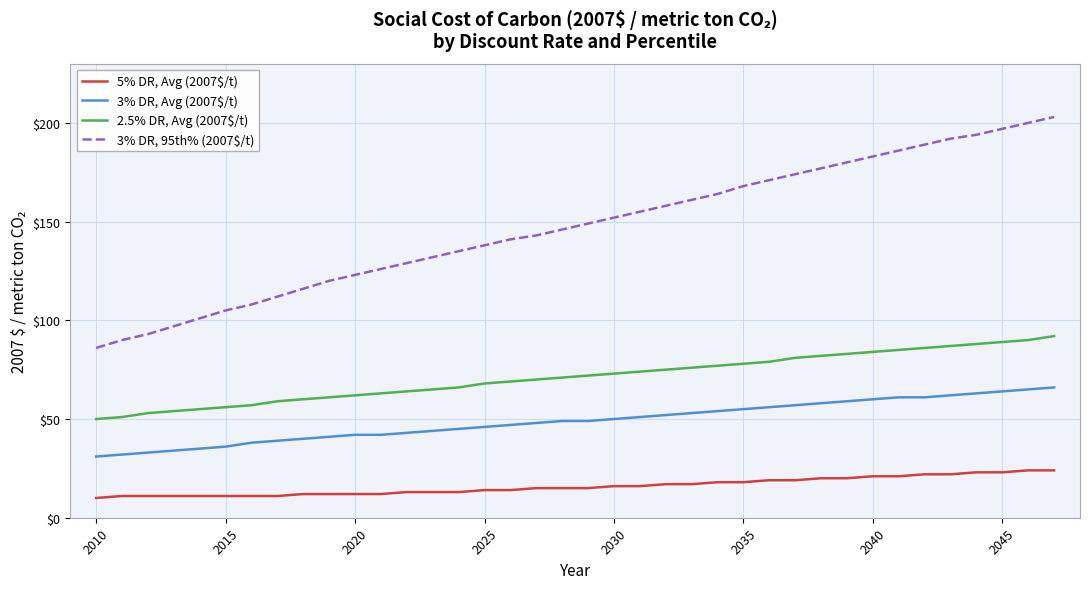

True or false: 3% DR, Avg (2007$/t) and 2.5% DR, Avg (2007$/t) intersect in this chart.

False